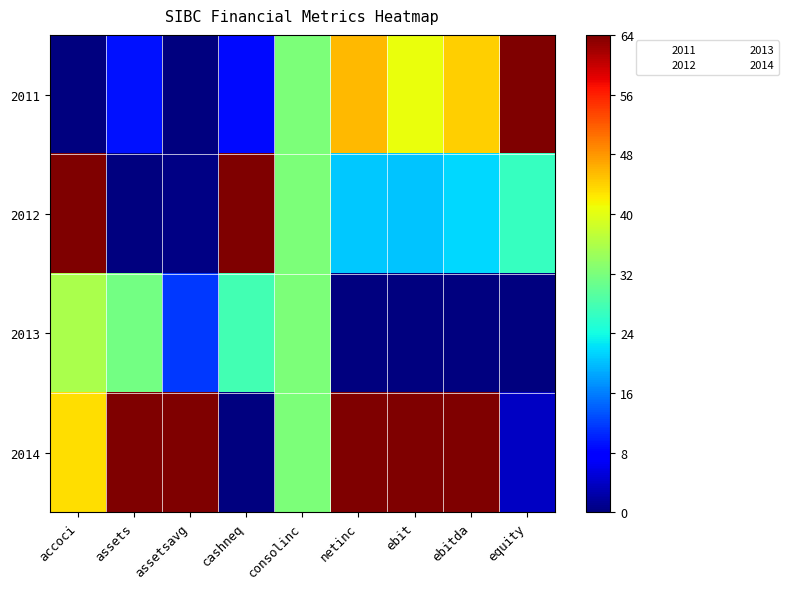

Rank the series at assets from highest to lowest value.

2014, 2013, 2011, 2012